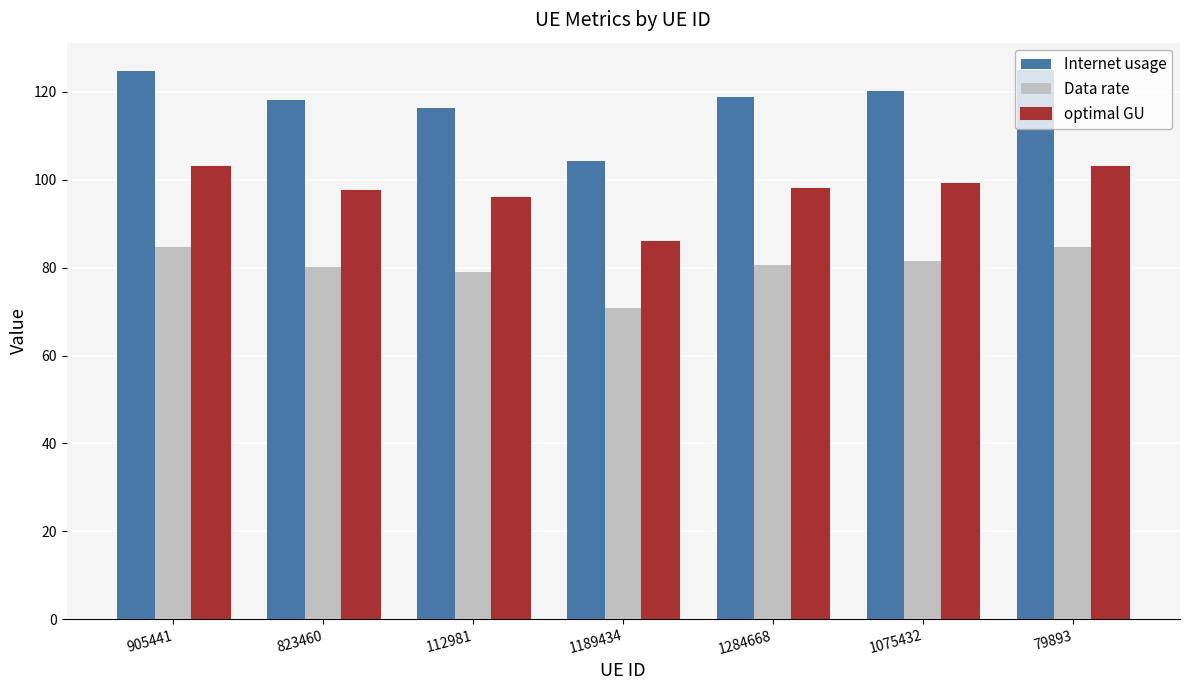

At which label is Internet usage closest to 114?

112981